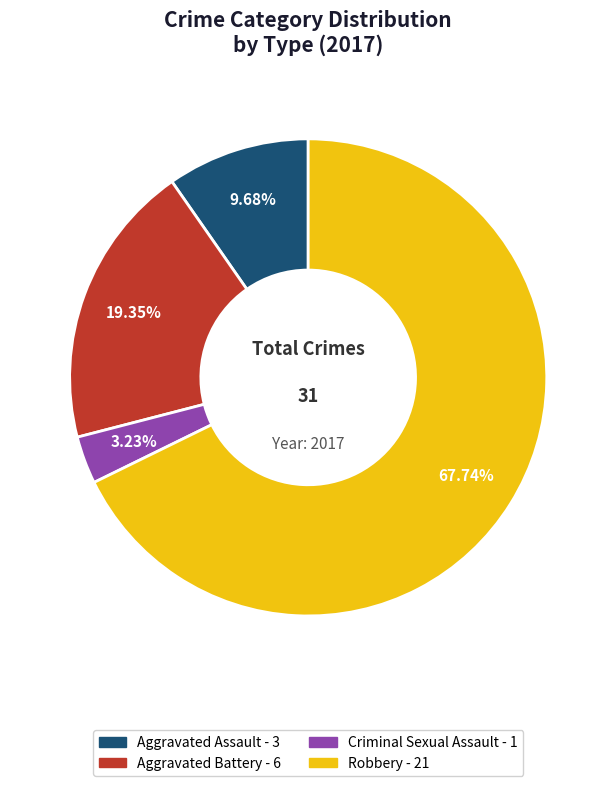

Approximately how many times larger is the value at Aggravated Battery compared to Robbery?

0.3